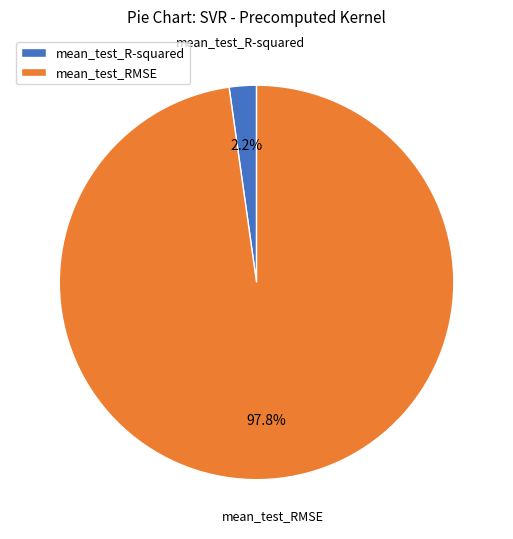

To the nearest percent, what portion does mean_test_R-squared represent?

2%